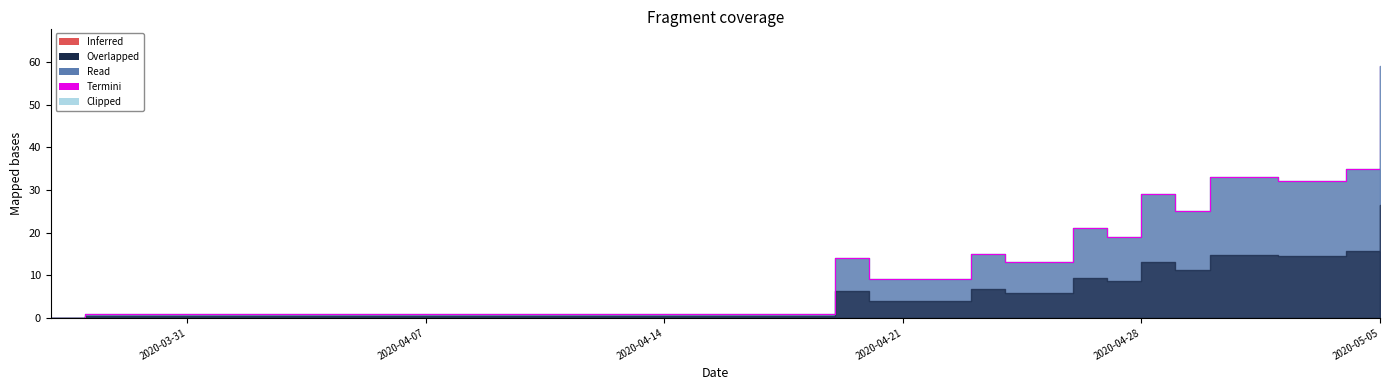

The value at 2020-05-02 is 15. True or false?

False